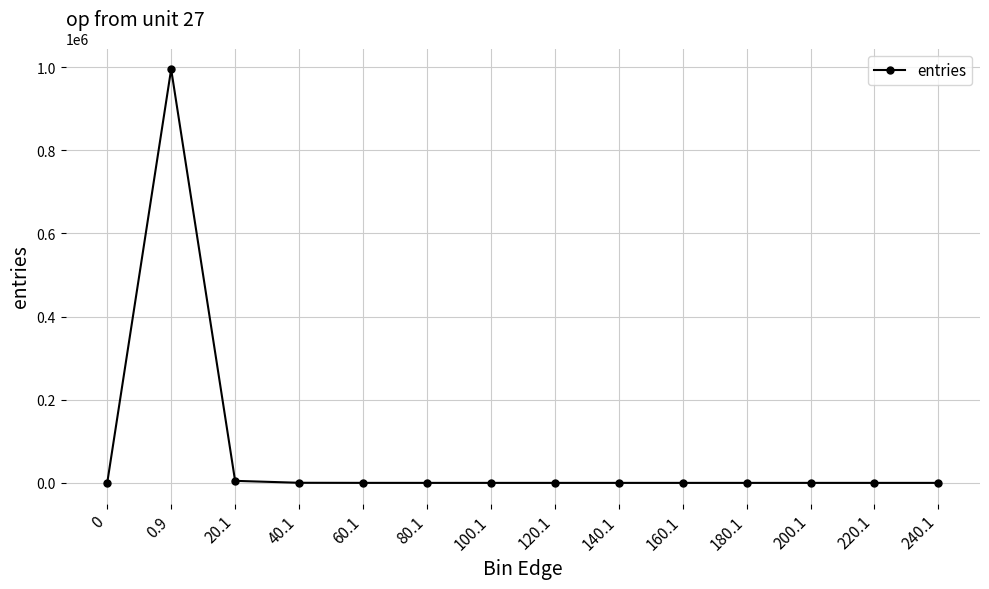

Is it true that the value at 220.1 is 0?

True